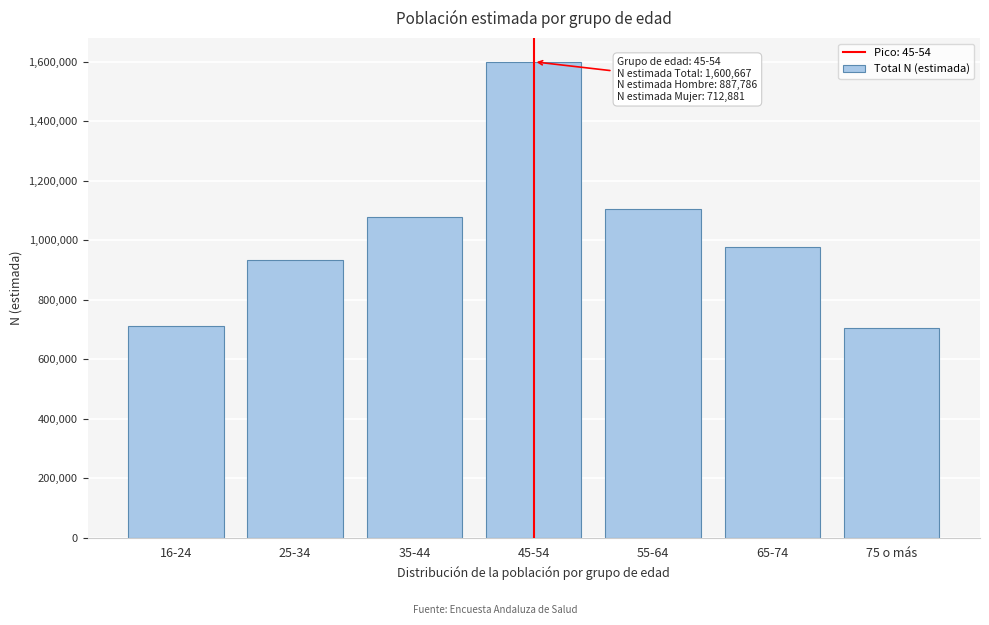

What is the label of the 5th bar from the left?

55-64